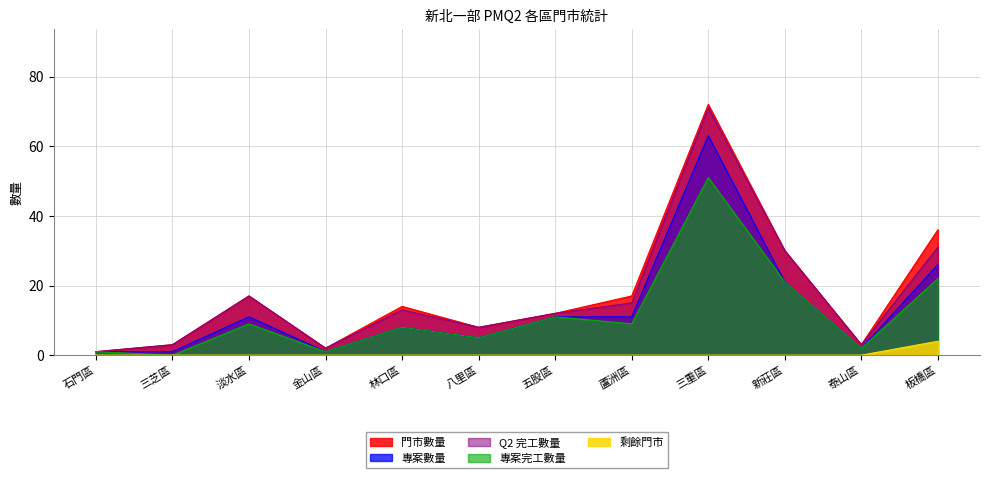

True or false: 專案數量 has more than 1 interior local peaks.

True